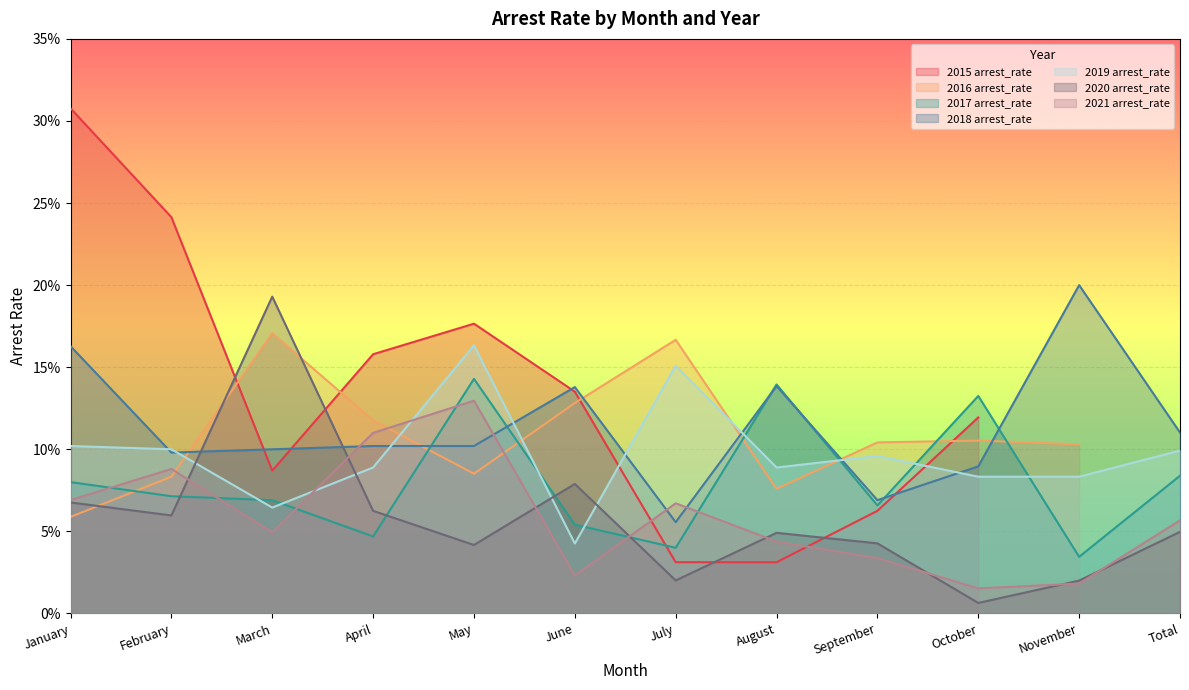

What is the difference between the highest and lowest values at April?

0.1